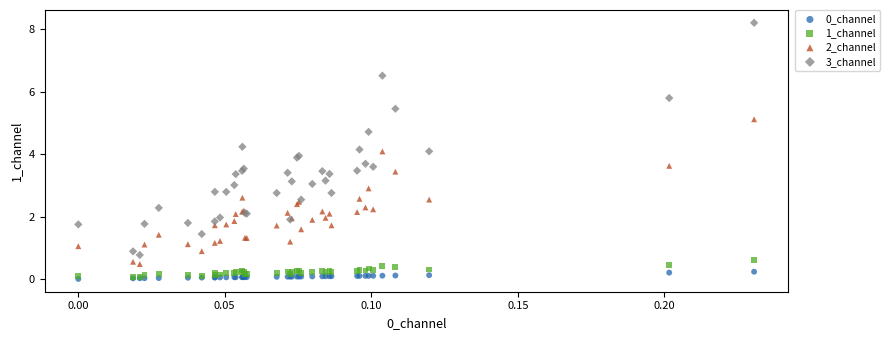

Which series reaches the maximum Y coordinate?

3_channel